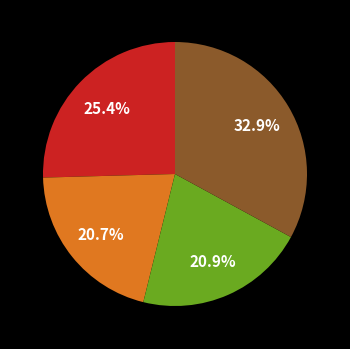

Does any single category account for the majority?

No